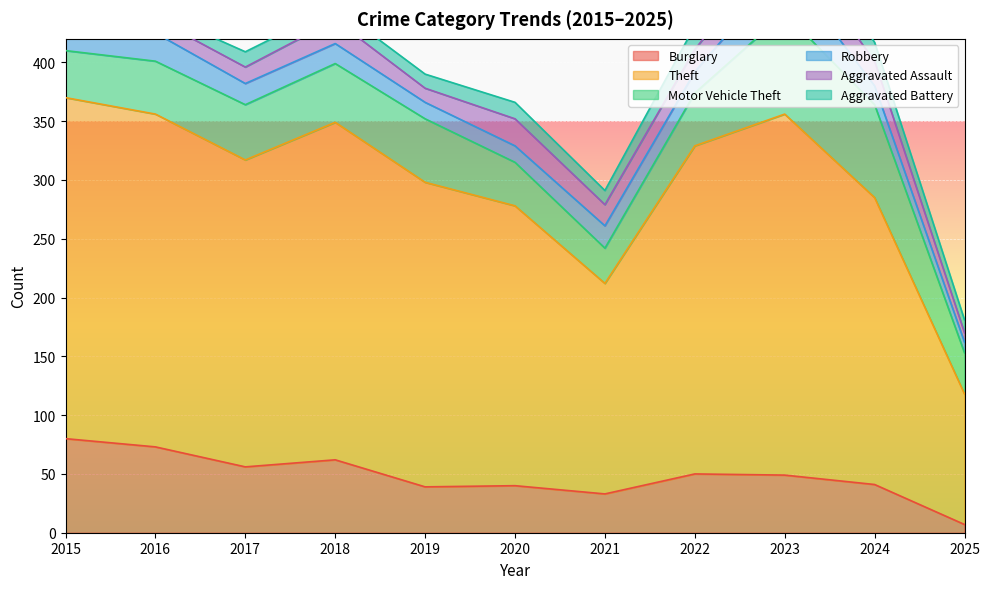

At which label does Theft reach its minimum?

2025